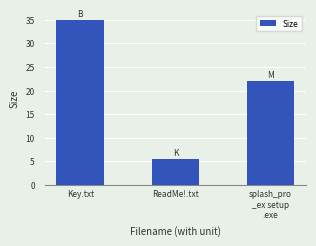

The chart shows a value of 5.4 at ReadMe!.txt. True or false?

True